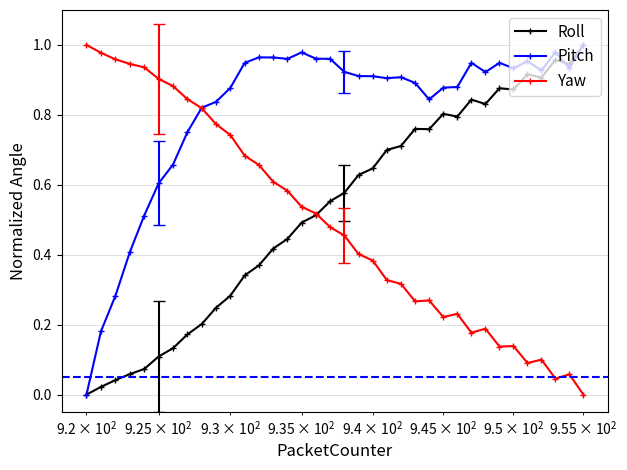

True or false: Pitch has more than 1 points higher than both neighbors.

True